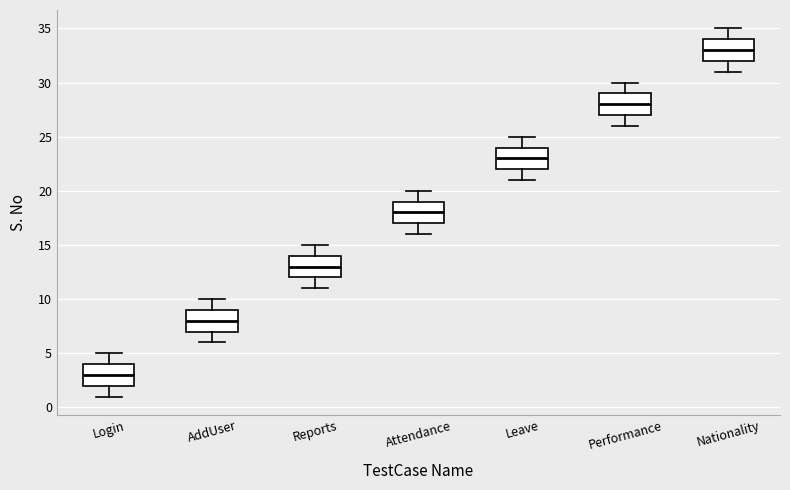

Reading left to right, transcribe this box plot: for each box, give where its median line is, the range the box spans, and where its two whiskers end, as read against the y-axis. The values are not printed on the chart, so give them approximately, as read against the axis.

Login: median 3, box 2 to 4, whiskers 1 to 5
AddUser: median 8, box 7 to 9, whiskers 6 to 10
Reports: median 13, box 12 to 14, whiskers 11 to 15
Attendance: median 18, box 17 to 19, whiskers 16 to 20
Leave: median 23, box 22 to 24, whiskers 21 to 25
Performance: median 28, box 27 to 29, whiskers 26 to 30
Nationality: median 33, box 32 to 34, whiskers 31 to 35